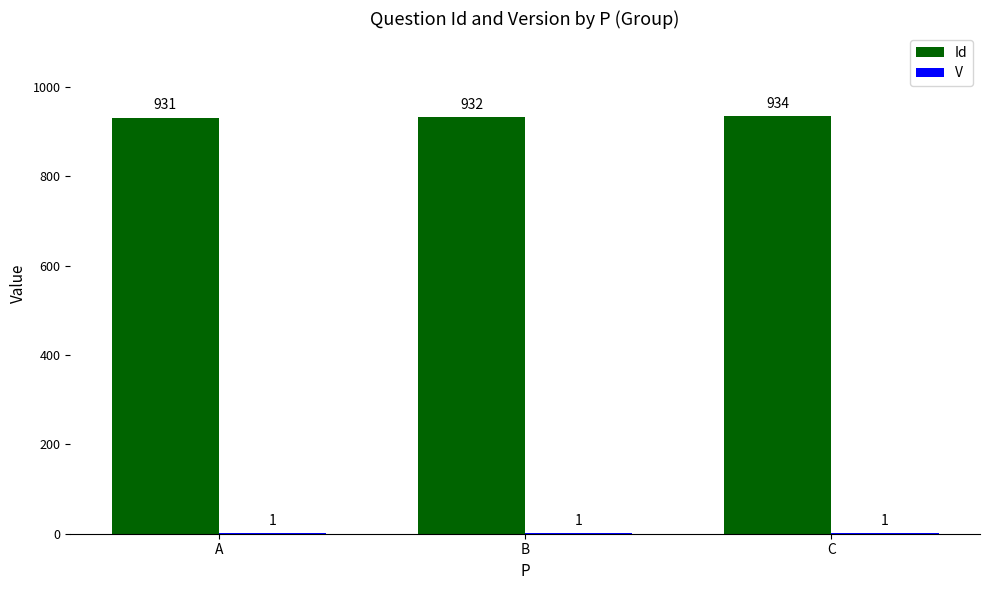

Which category has the highest value across all series?

C